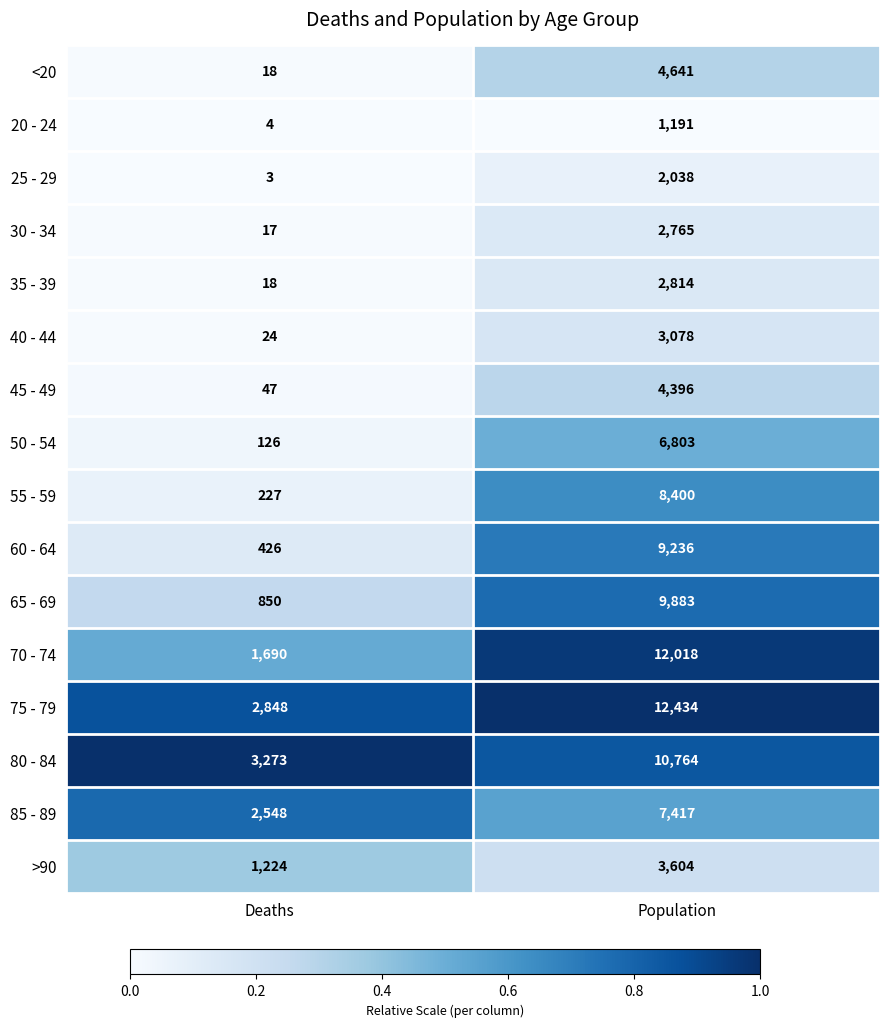

Which category has the highest value across all series?

Population